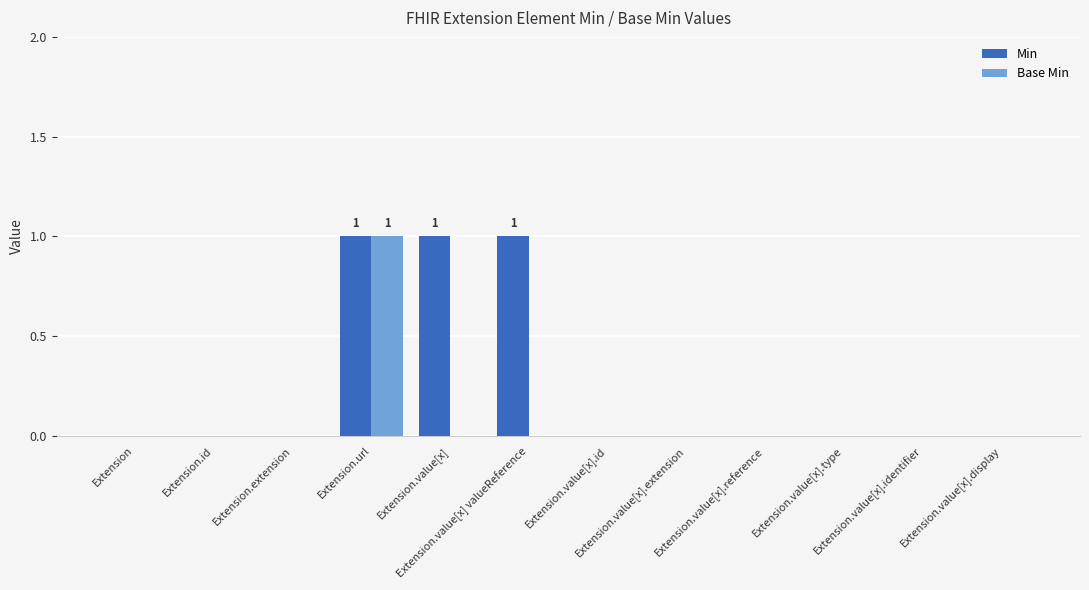

Reading left to right, transcribe all the data shown in this chart.

Min: Extension=0	Extension.id=0	Extension.extension=0	Extension.url=1	Extension.value[x]=1	Extension.value[x] valueReference=1	Extension.value[x].id=0	Extension.value[x].extension=0	Extension.value[x].reference=0	Extension.value[x].type=0	Extension.value[x].identifier=0	Extension.value[x].display=0
Base Min: Extension=0	Extension.id=0	Extension.extension=0	Extension.url=1	Extension.value[x]=0	Extension.value[x] valueReference=0	Extension.value[x].id=0	Extension.value[x].extension=0	Extension.value[x].reference=0	Extension.value[x].type=0	Extension.value[x].identifier=0	Extension.value[x].display=0